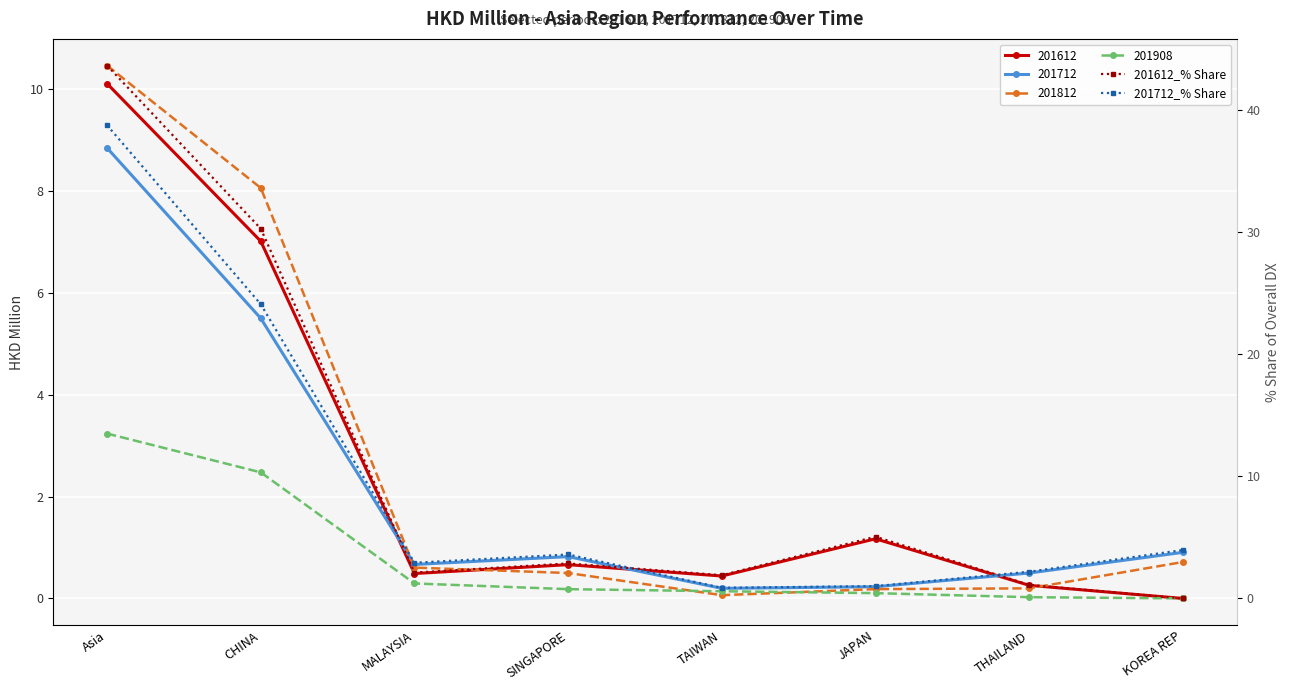

Where is the first local minimum for 201712_% Share?

MALAYSIA